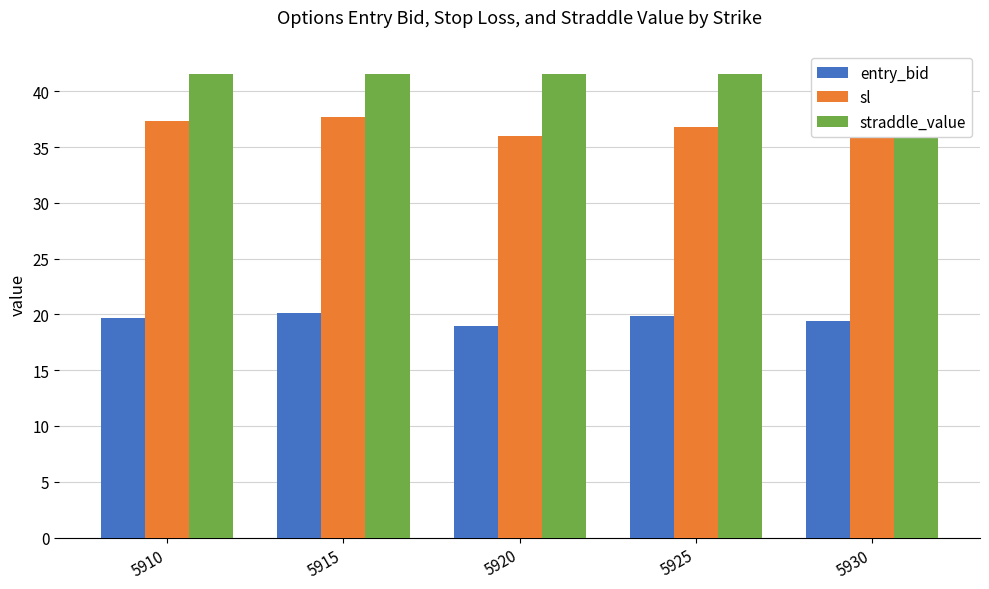

At which label does sl reach its peak?

5915